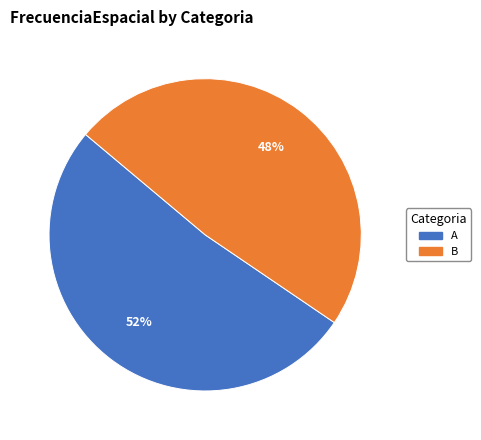

Is there a majority slice in this chart?

Yes